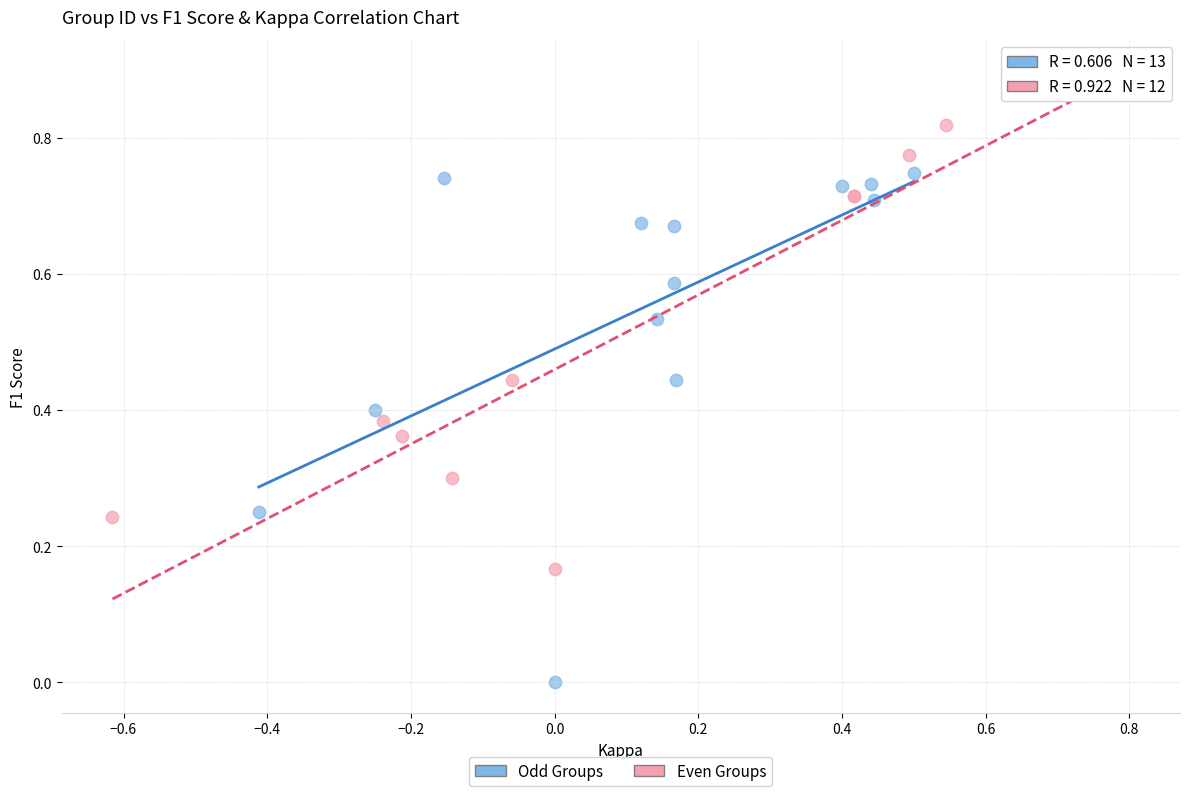

Which series contains the highest Y value?

Even Groups